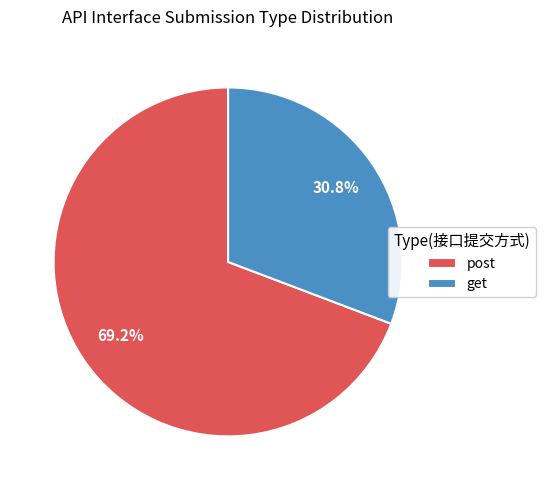

True or false: get accounts for 43% of the total.

False